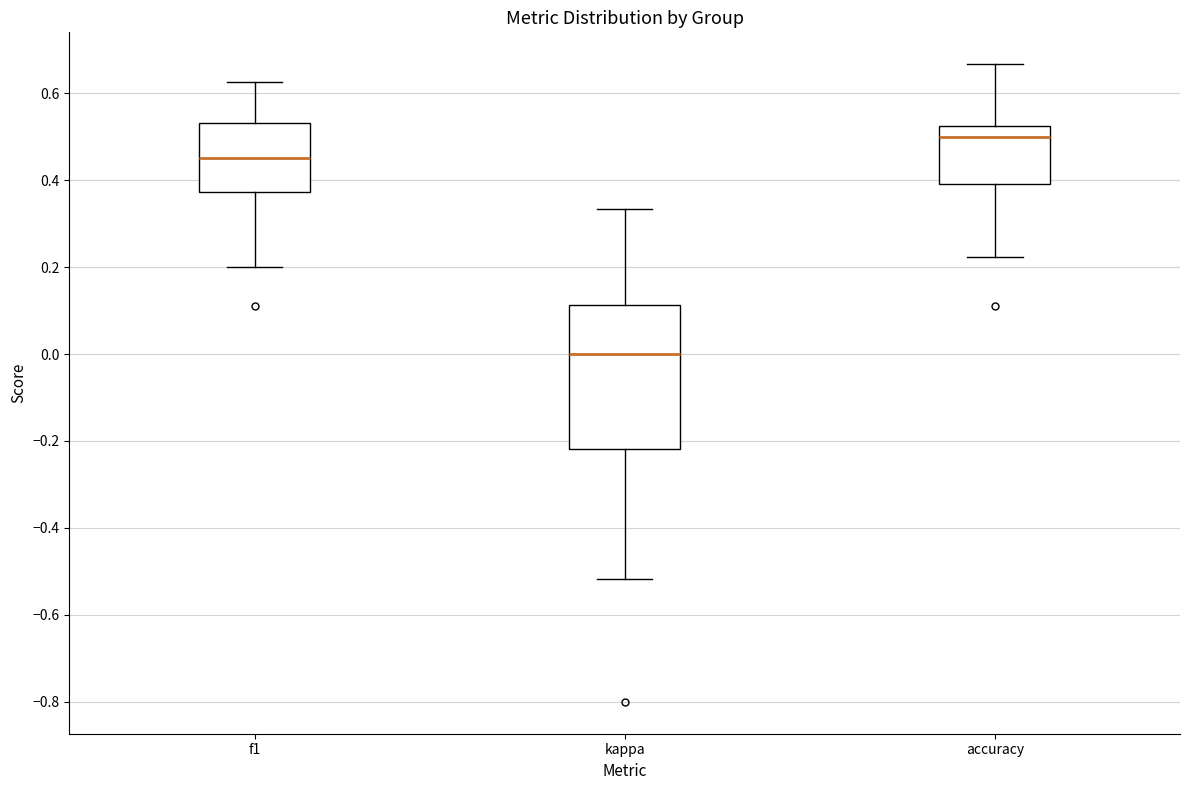

Which box has the lowest median line?

kappa